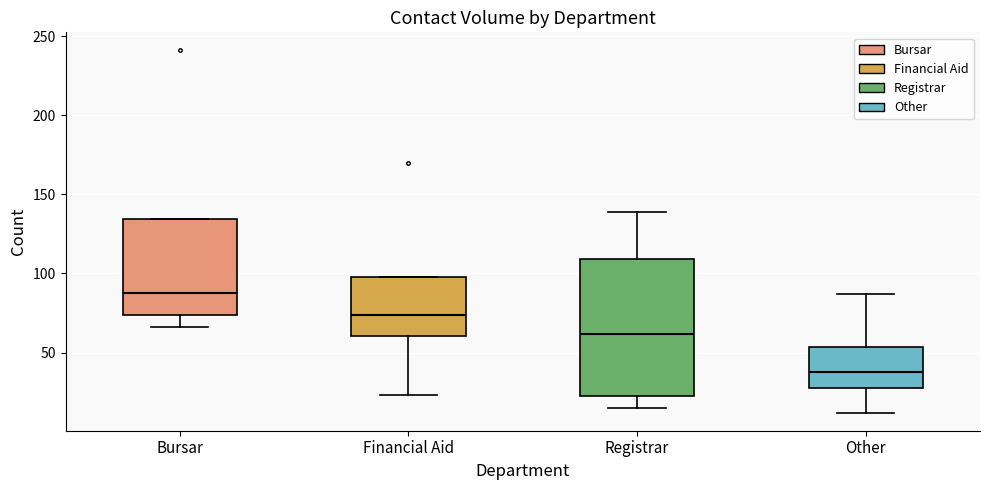

Which box has the highest median line?

Bursar